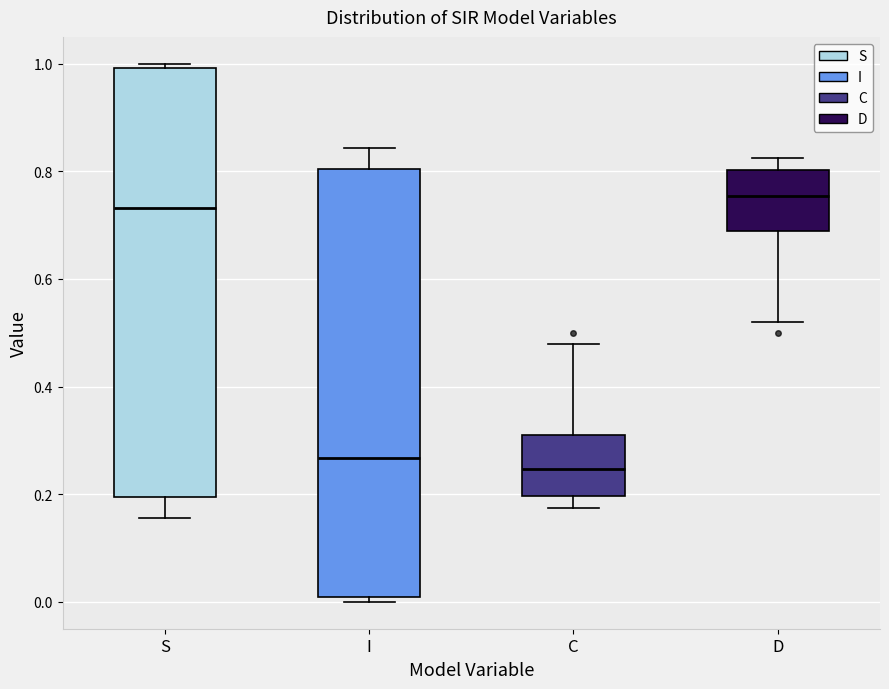

Where does the median line of the box for S sit on the y-axis? The values are not printed on the chart, so give them approximately, as read against the axis.

0.74